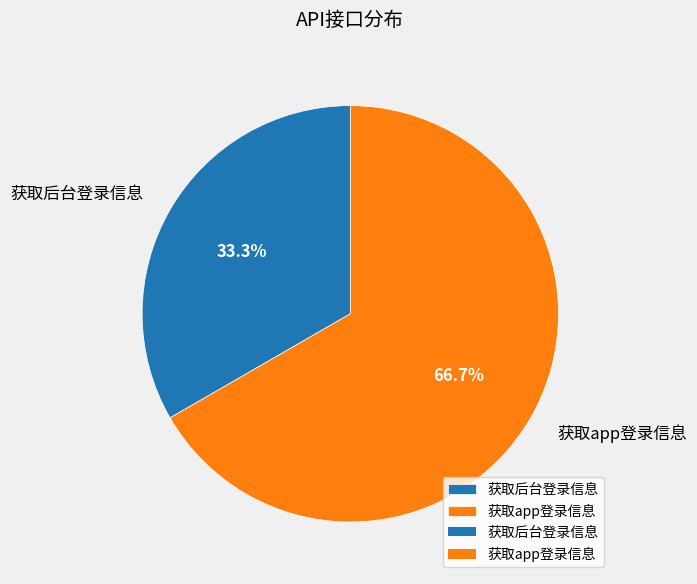

Which has a higher value, 获取后台登录信息 or 获取app登录信息?

获取app登录信息